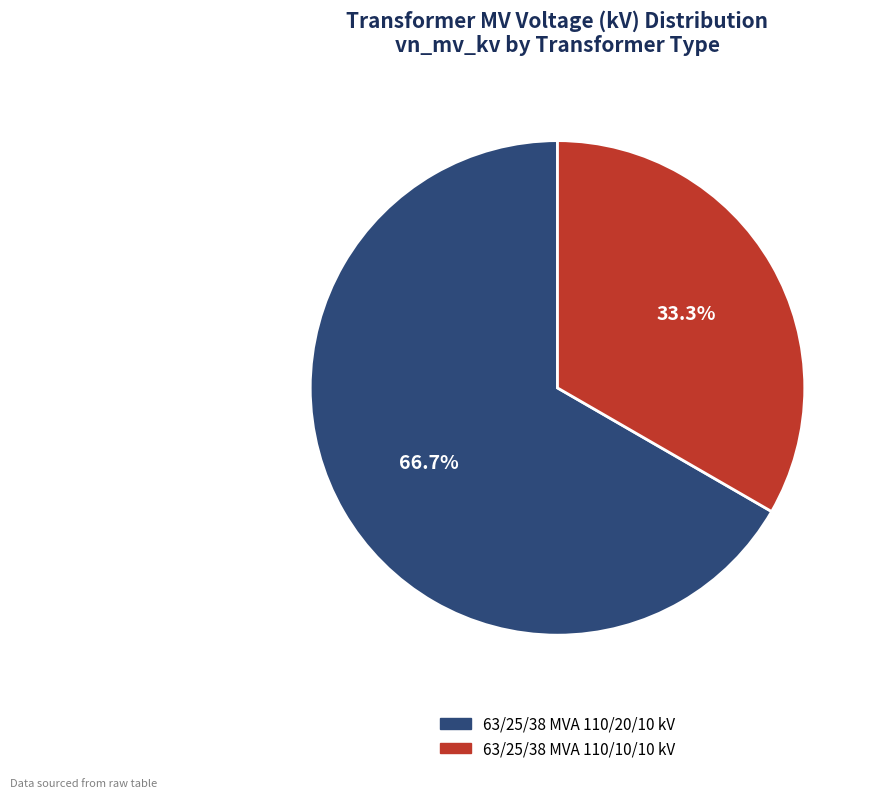

To the nearest percent, what portion does 63/25/38 MVA 110/10/10 kV represent?

33%